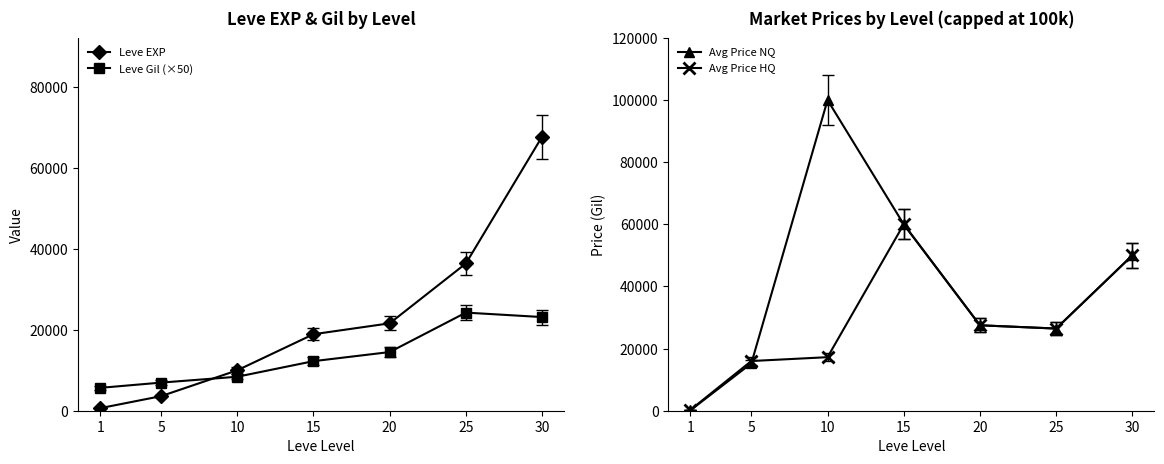

How many distinct data groups are displayed?

4